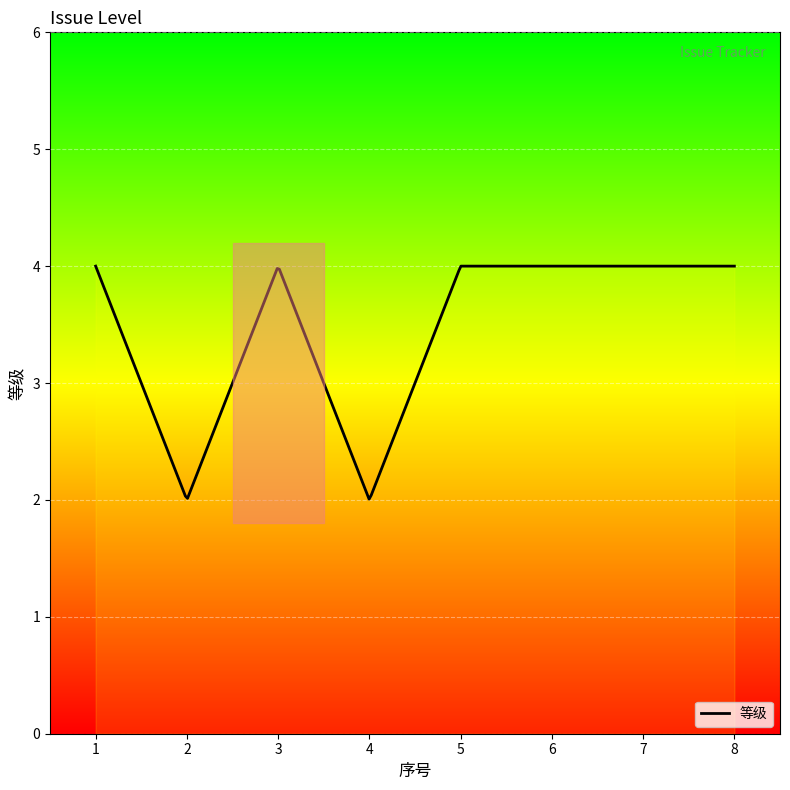

Which label corresponds to the largest value in the chart?

1